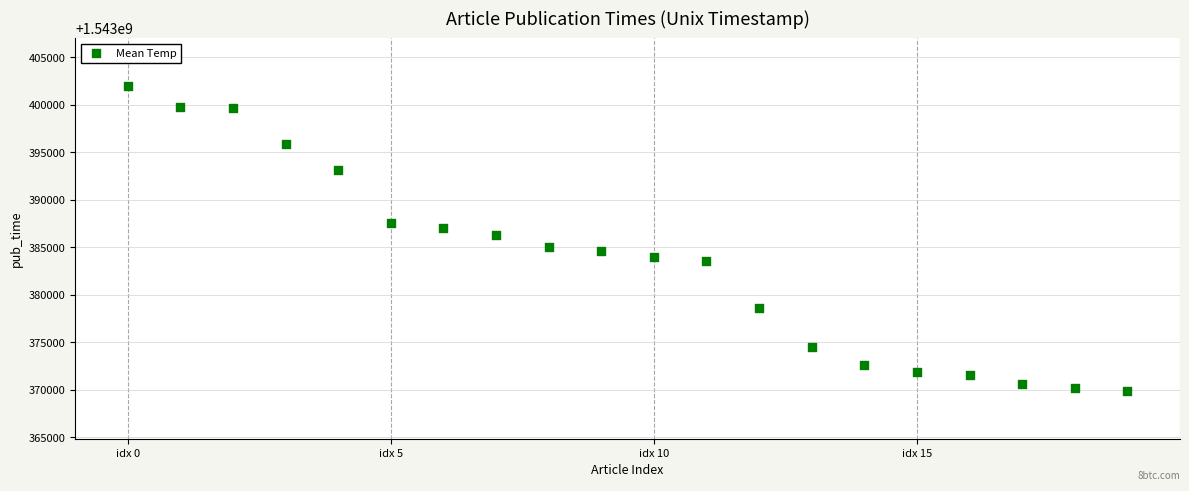

What is the range of Y values (max minus min)?

32161